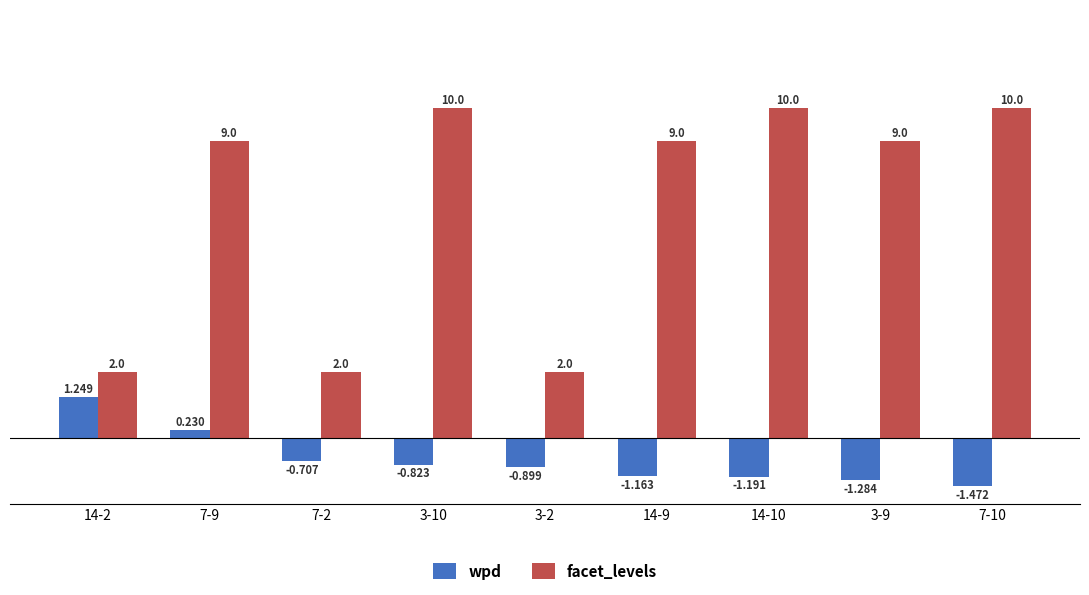

At 3-9, list the series in order from largest to smallest.

facet_levels, wpd